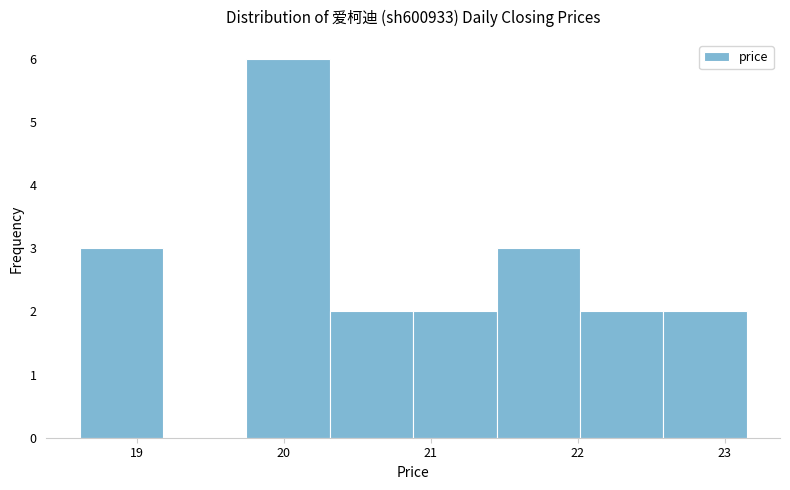

Reading left to right, list every bar in this chart as the range it spans on the x-axis followed by its height. Neither the bar edges nor the heights are printed on the chart, so give them approximately, as read against the axes.

18.6 to 19.2: 3
19.2 to 19.7: 0
19.7 to 20.3: 6
20.3 to 20.9: 2
20.9 to 21.4: 2
21.4 to 22.0: 3
22.0 to 22.6: 2
22.6 to 23.2: 2